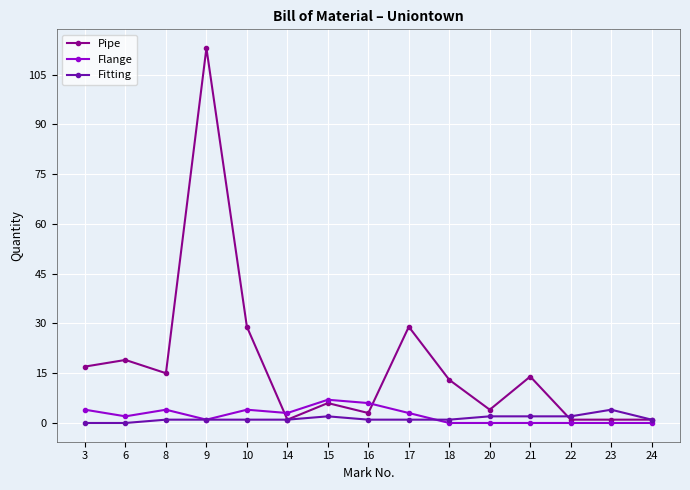

Read the Pipe value at 18.

13